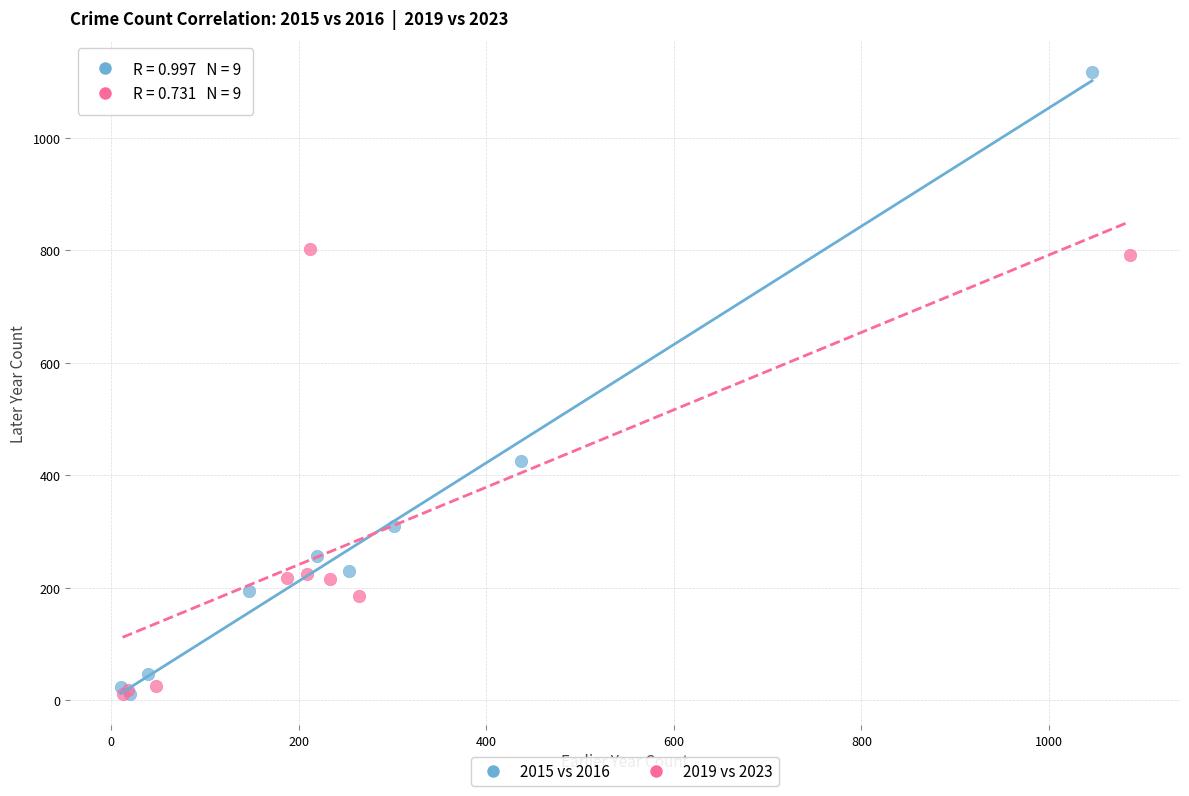

Which series contains the highest Y value?

2015 vs 2016